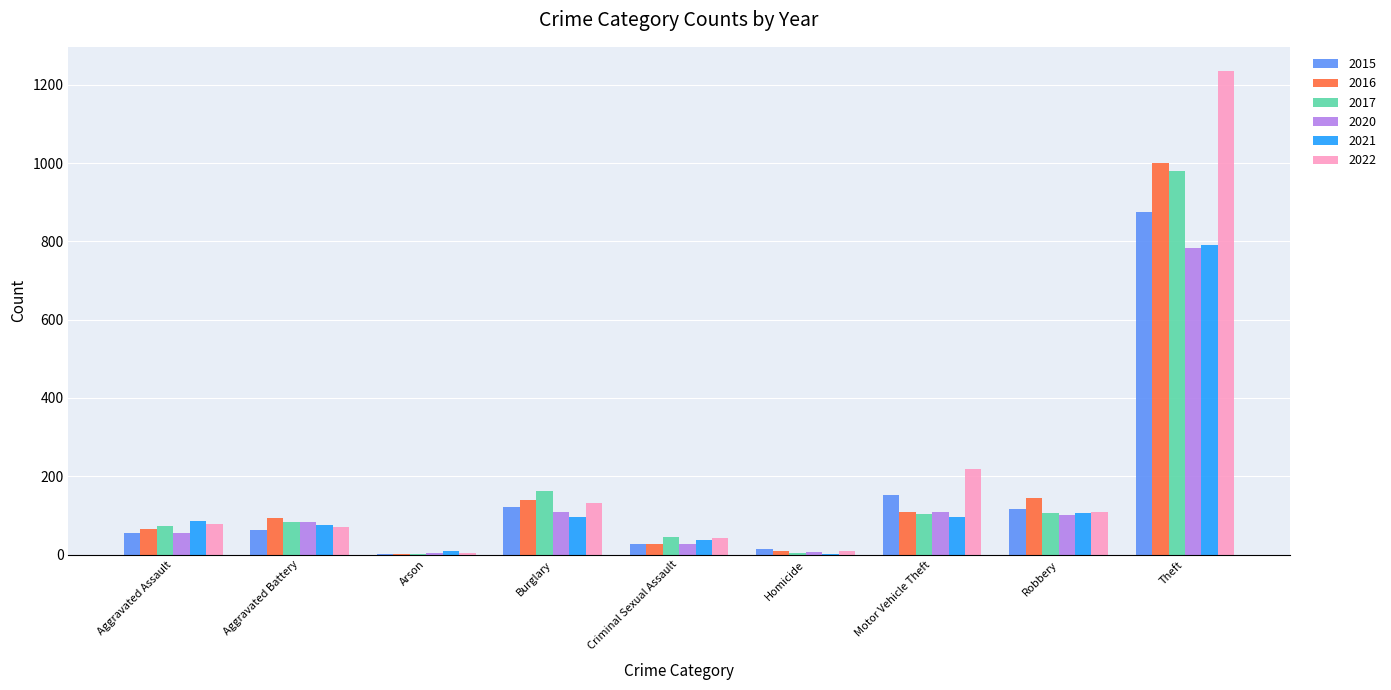

Which series has the largest range (max minus min)?

2022